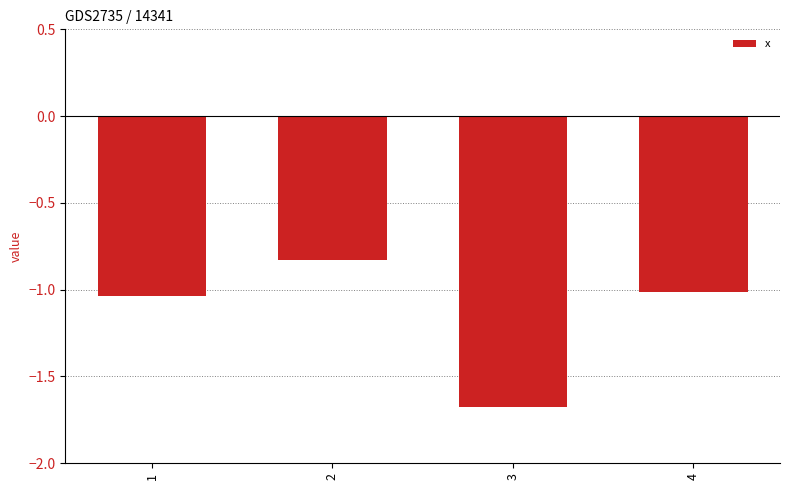

How many bars are there in total?

4